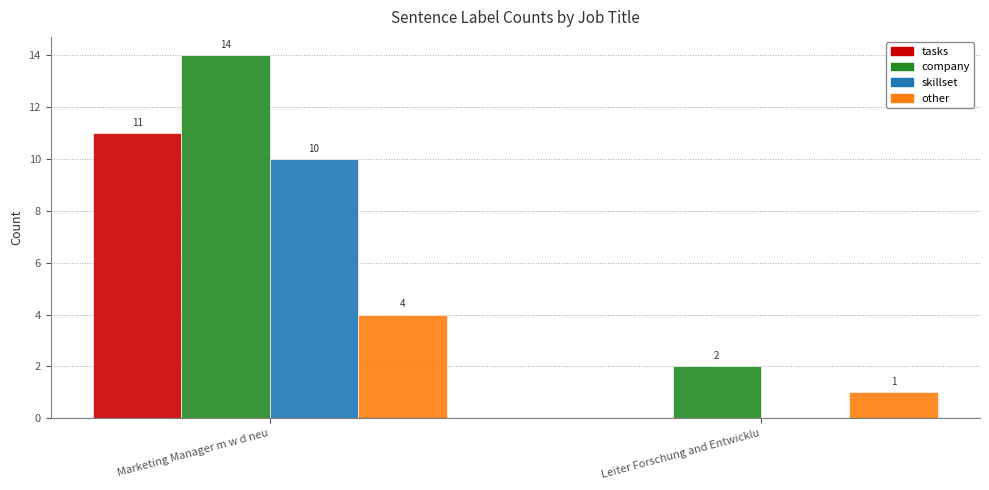

Does the chart contain stacked bars?

No